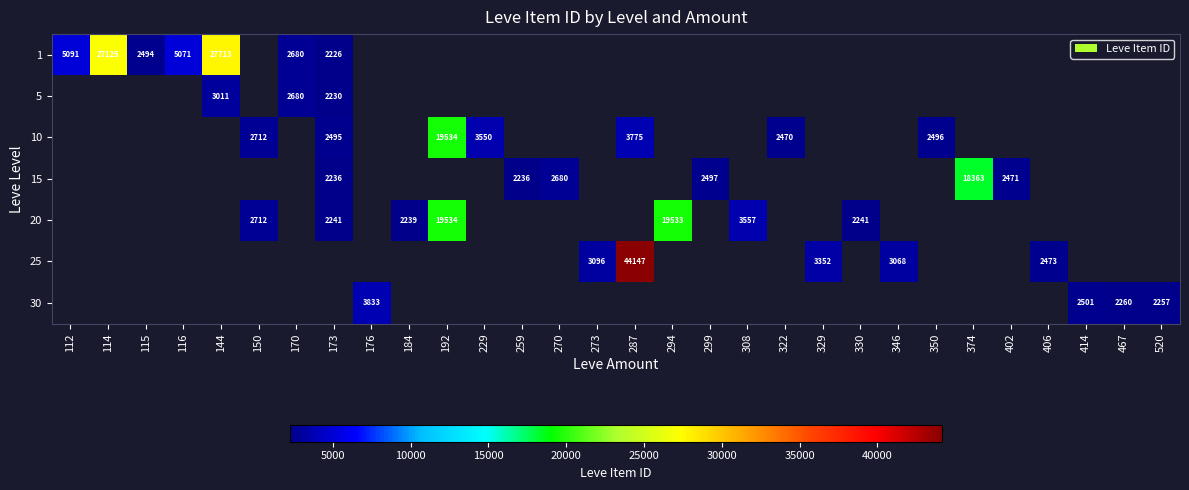

How many categories are shown in the chart?

30